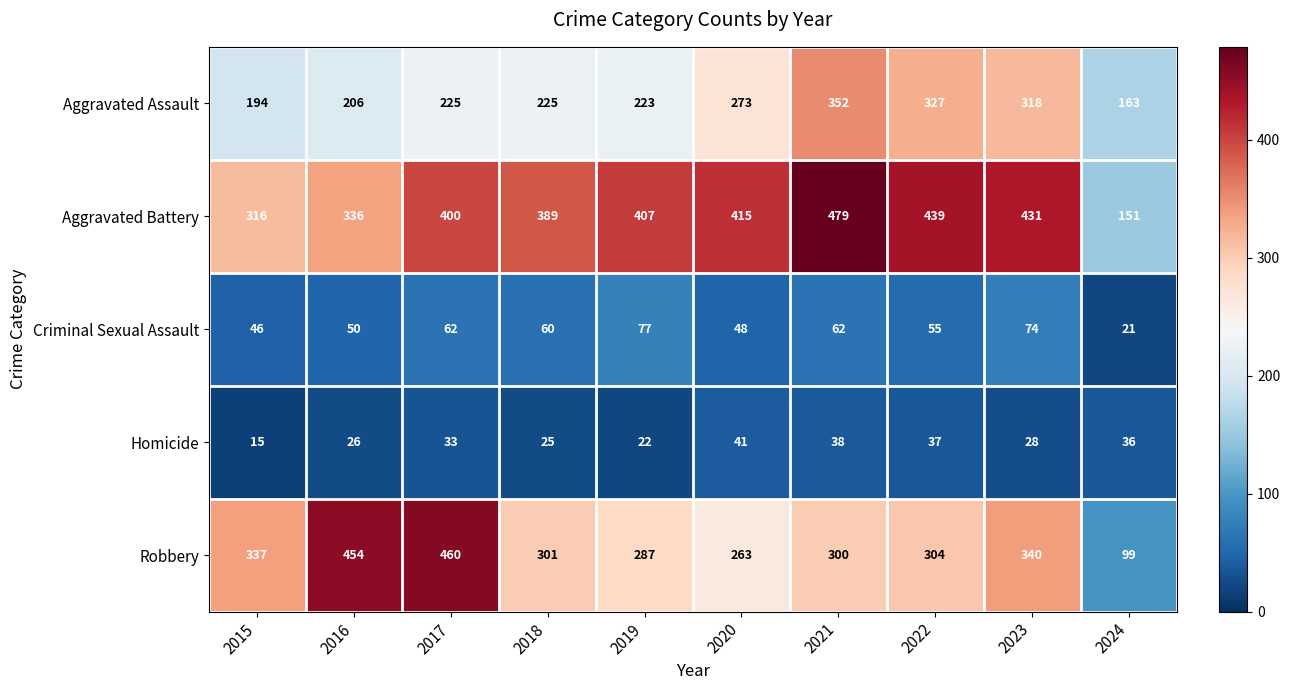

Which series has the largest total across all categories?

Aggravated Battery